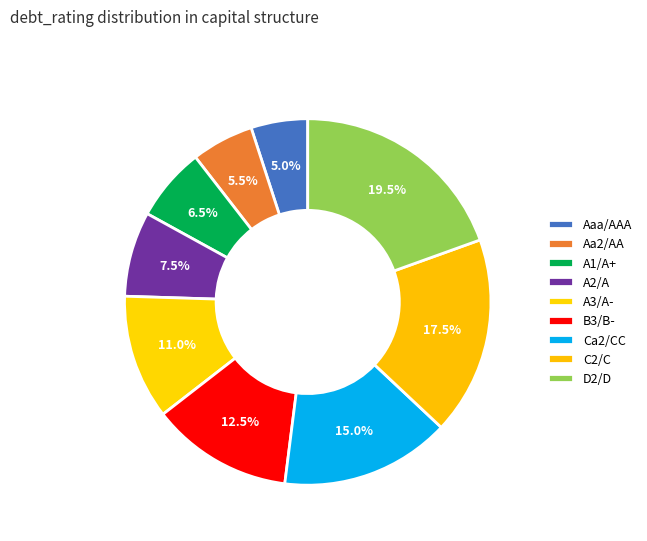

How many segments does this pie chart have?

9